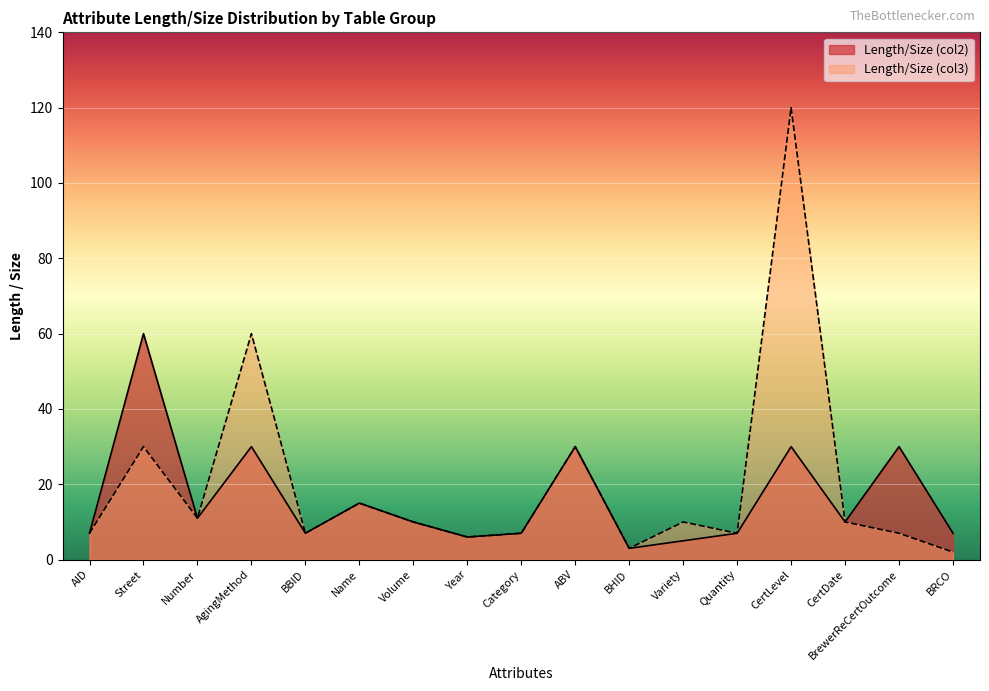

True or false: Length/Size (col2) and Length/Size (col3) cross at least once.

False